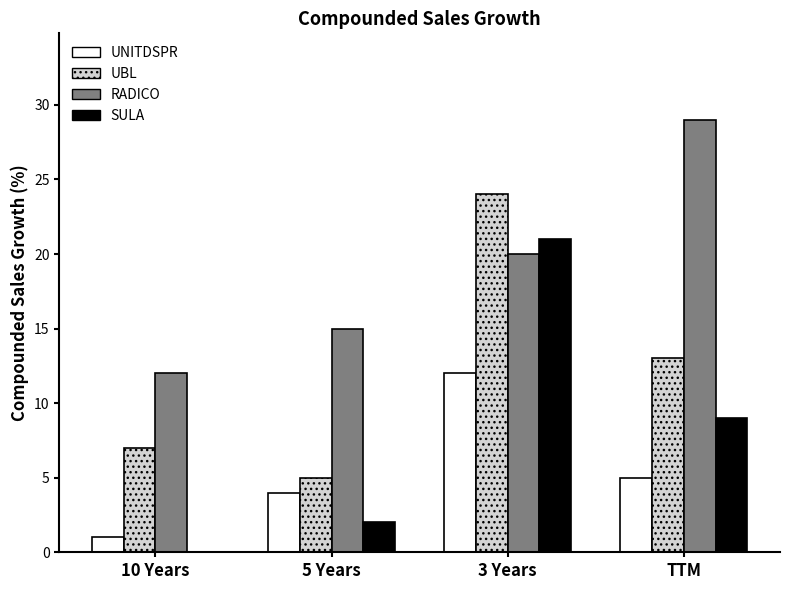

Which category has the highest value in the UNITDSPR series?

3 Years